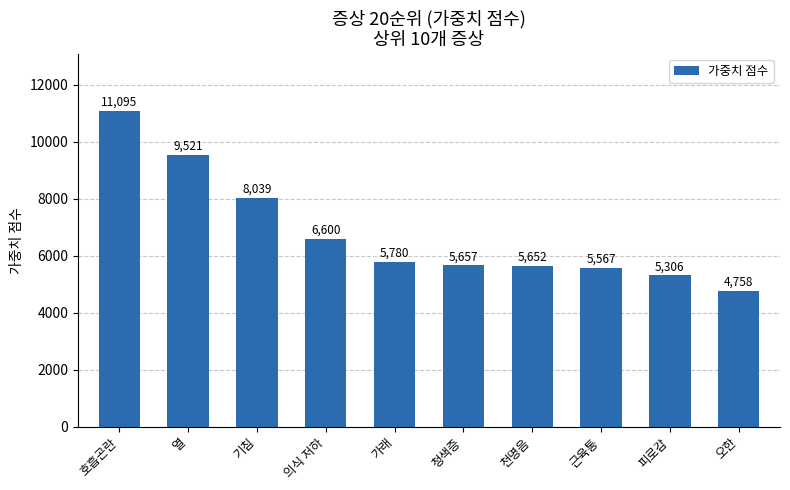

Rank the categories by value from lowest to highest.

오한, 피로감, 근육통, 천명음, 청색증, 가래, 의식 저하, 기침, 열, 호흡곤란